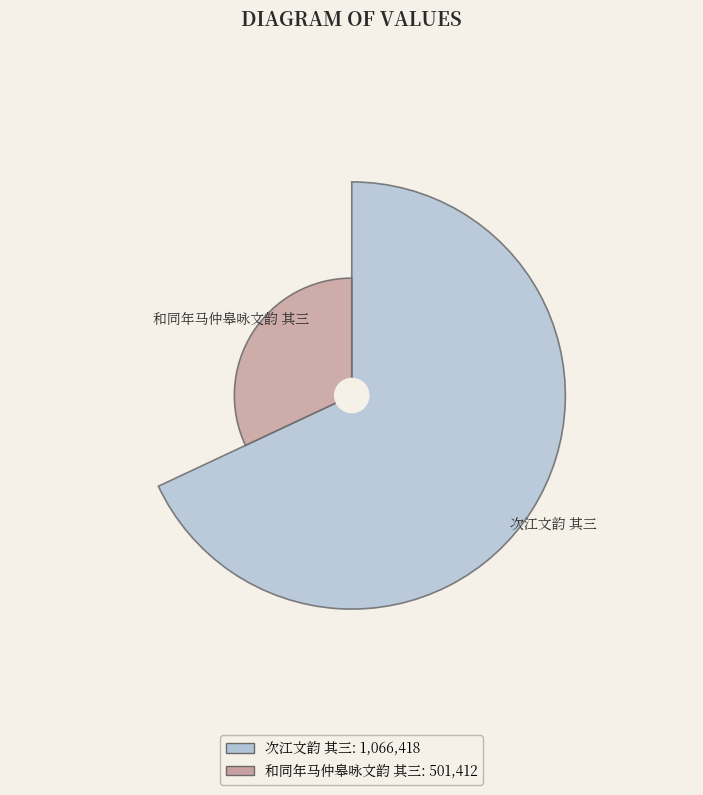

The 和同年马仲皋咏文韵 其三 slice represents 46% of the pie. True or false?

False